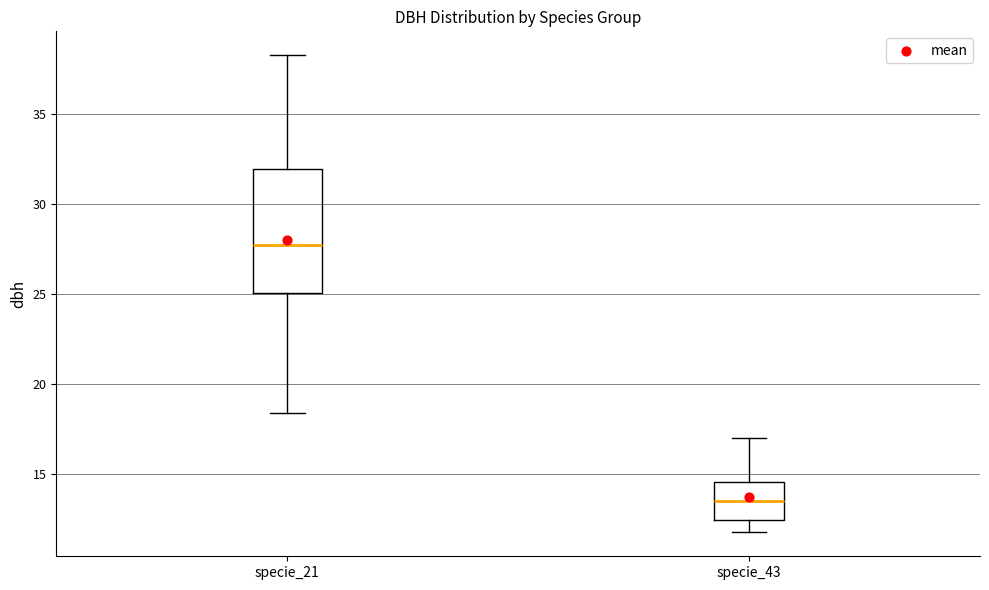

Which box has the highest median line?

specie_21